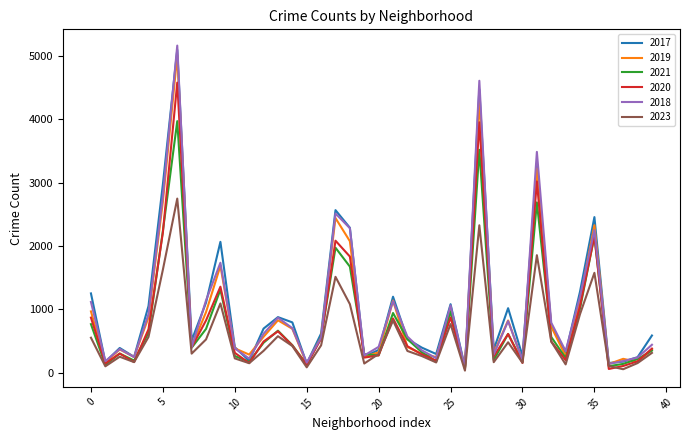

What is the minimum value for 2018?

75